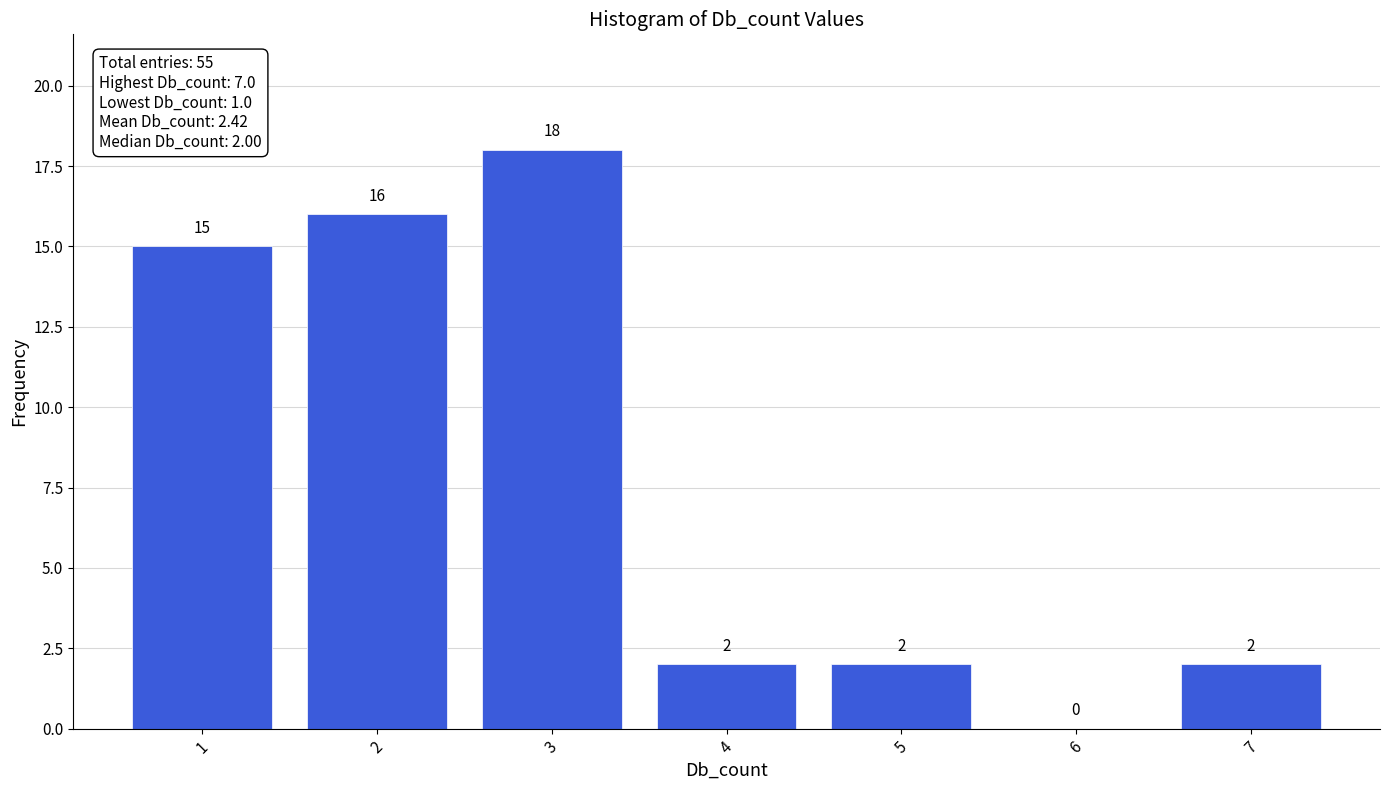

Reading left to right, list every bar in this chart as the range it spans on the x-axis followed by its height.

0.5 to 1.5: 15
1.5 to 2.5: 16
2.5 to 3.5: 18
3.5 to 4.5: 2
4.5 to 5.5: 2
5.5 to 6.5: 0
6.5 to 7.5: 2